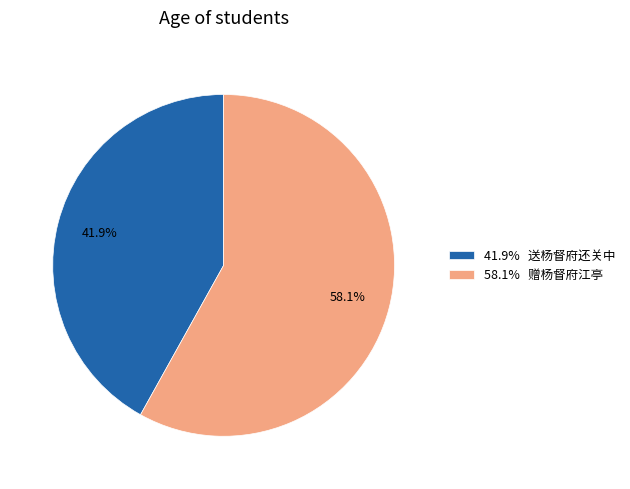

Which slice is the smallest?

41.9% 送杨督府还关中